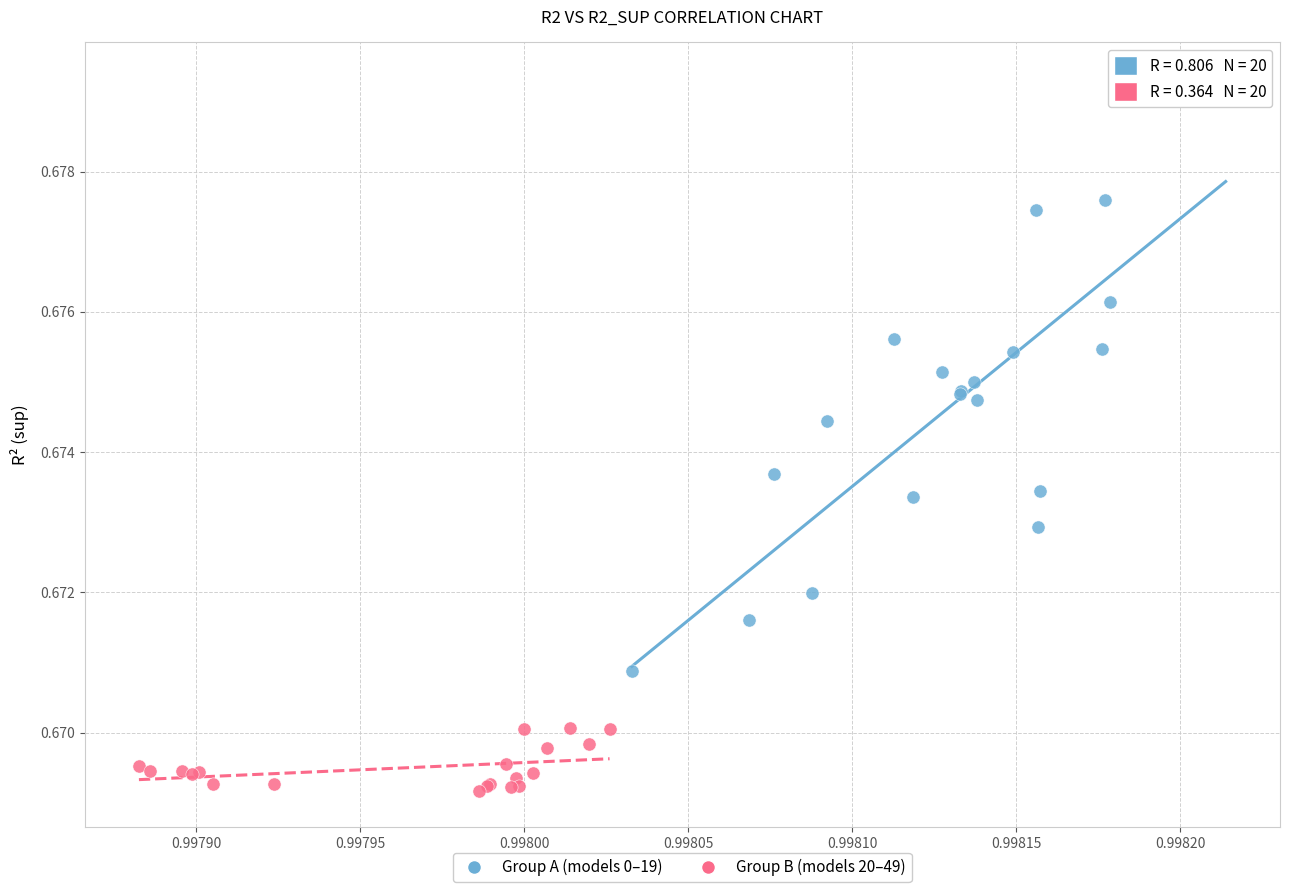

What are all the series names shown in the legend?

Group A (models 0–19), Group B (models 20–49)